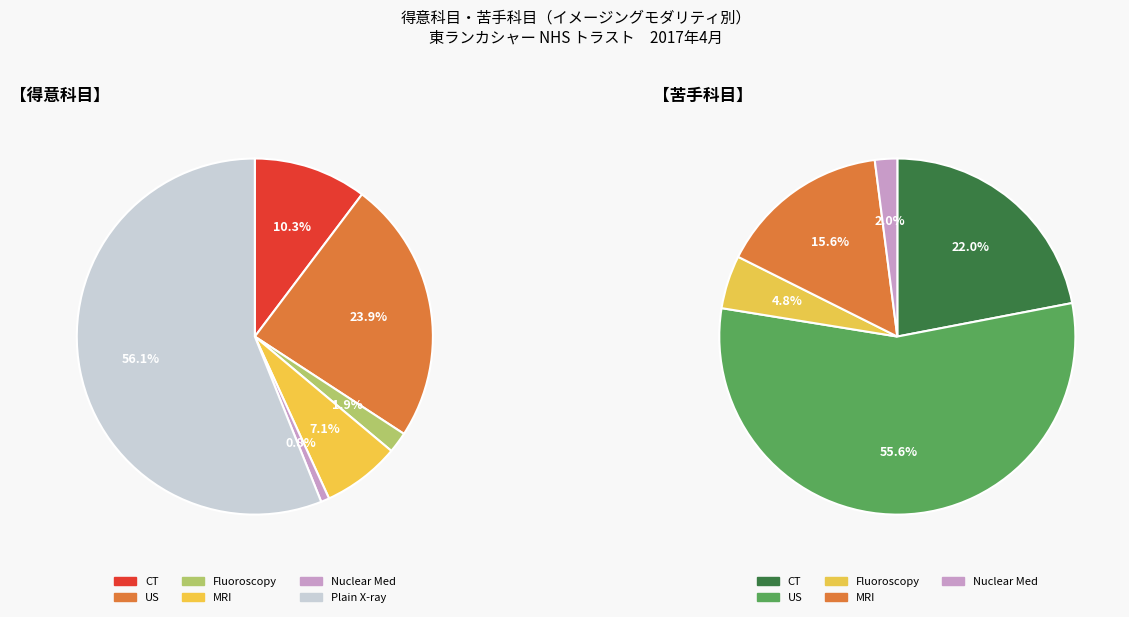

To the nearest percent, what is the difference between the Diagnostic Ultrasonography and Fluoroscopy slice percentages?

22%